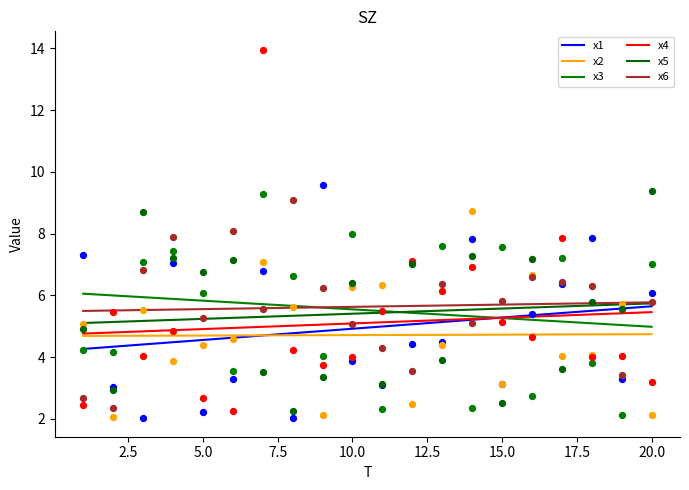

What are all the series names shown in the legend?

x1, x2, x3, x4, x5, x6